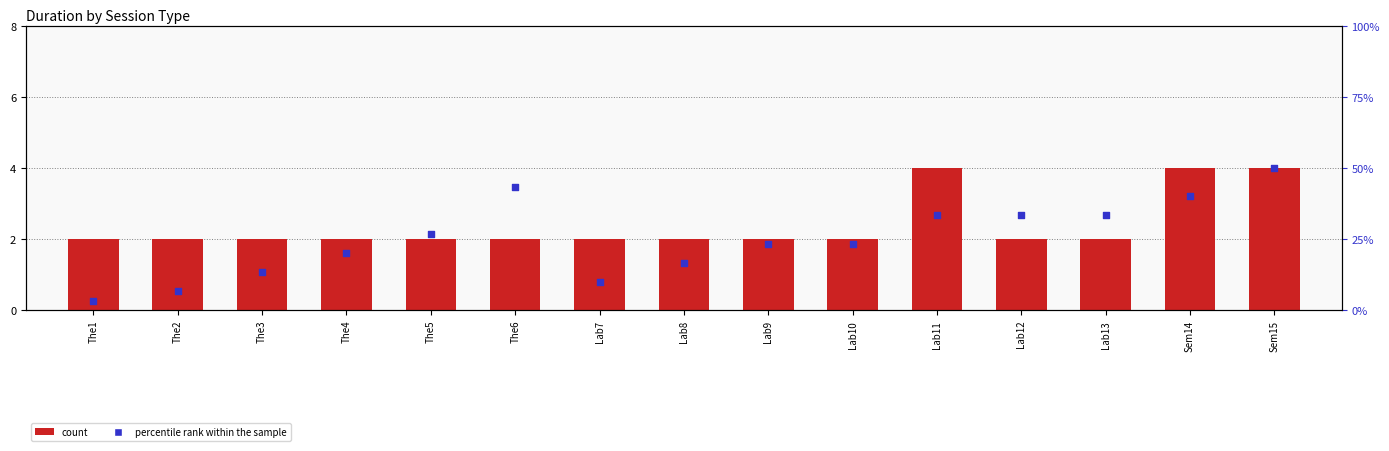

What are all the series names shown in the legend?

count, percentile rank within the sample